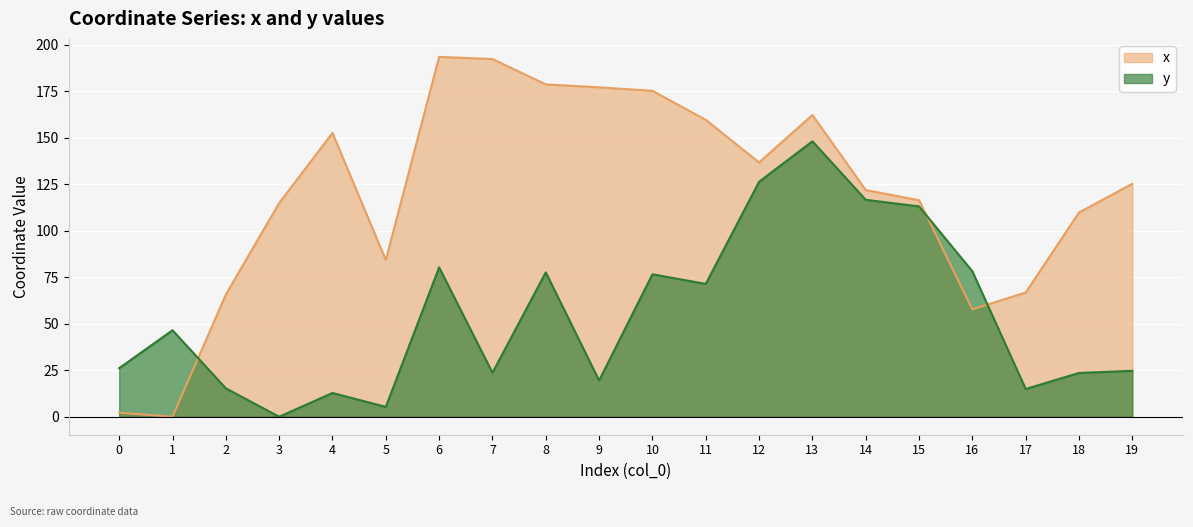

True or false: x has a value of 150.3 at 3.

False